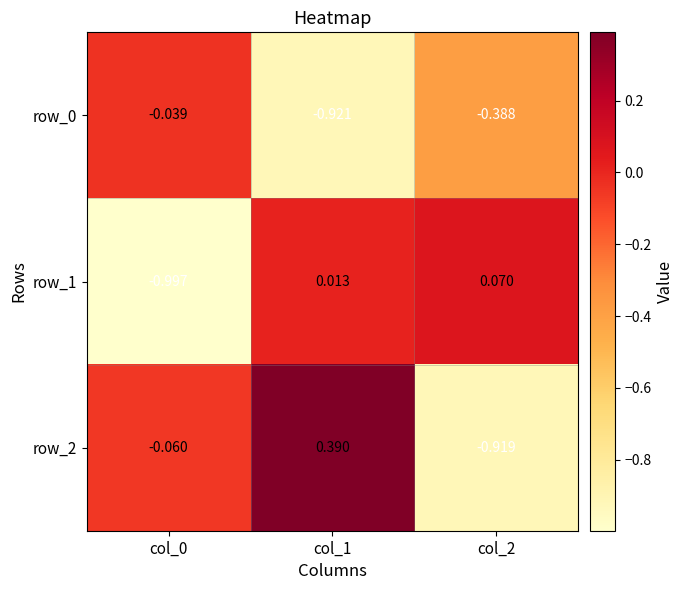

Is the value of row_2 at col_1 greater than the value of row_1 at col_1?

Yes